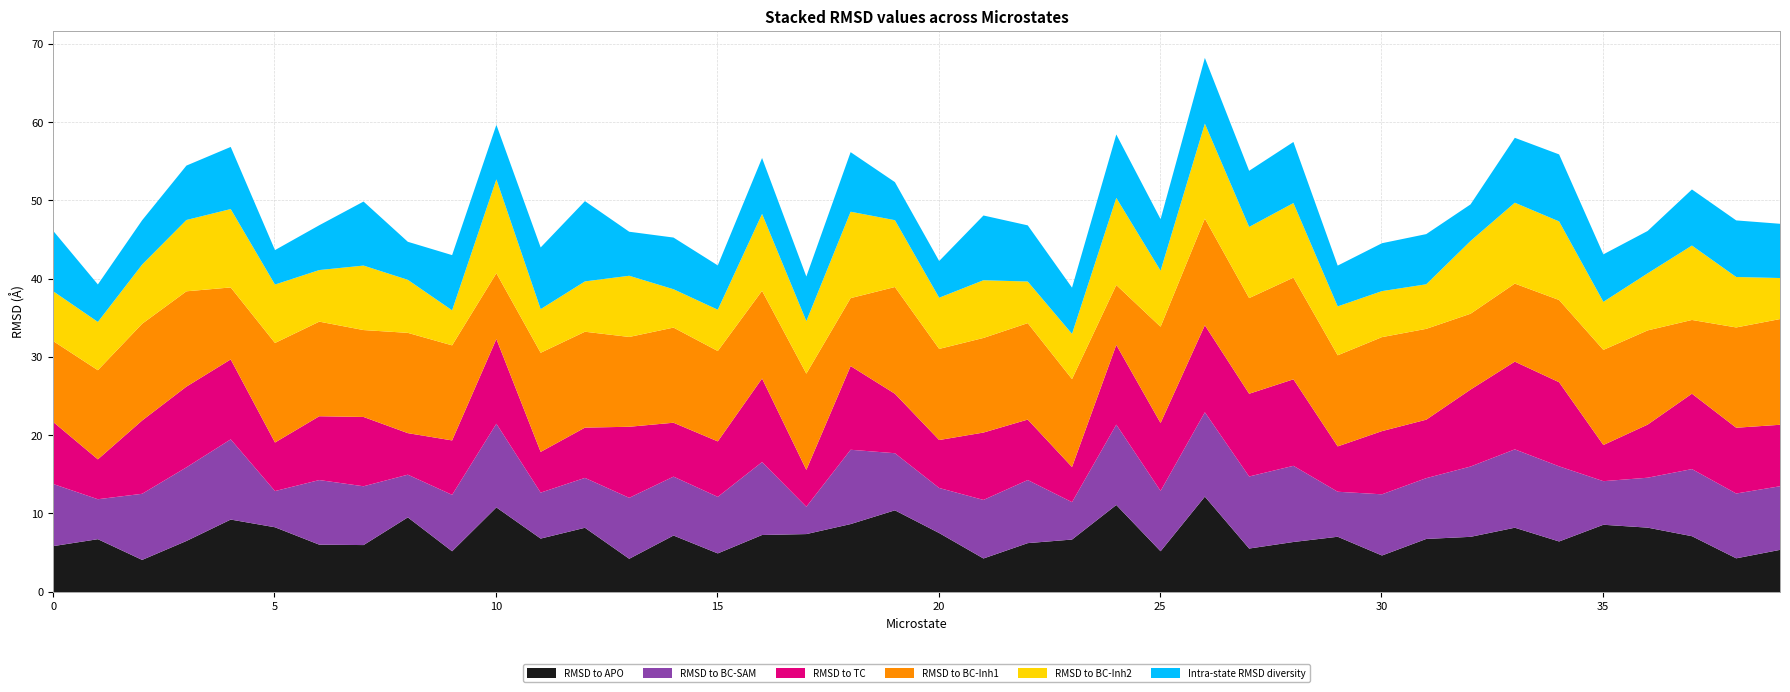

What is the value of the RMSD to APO point at the 25th from the left?

11.1